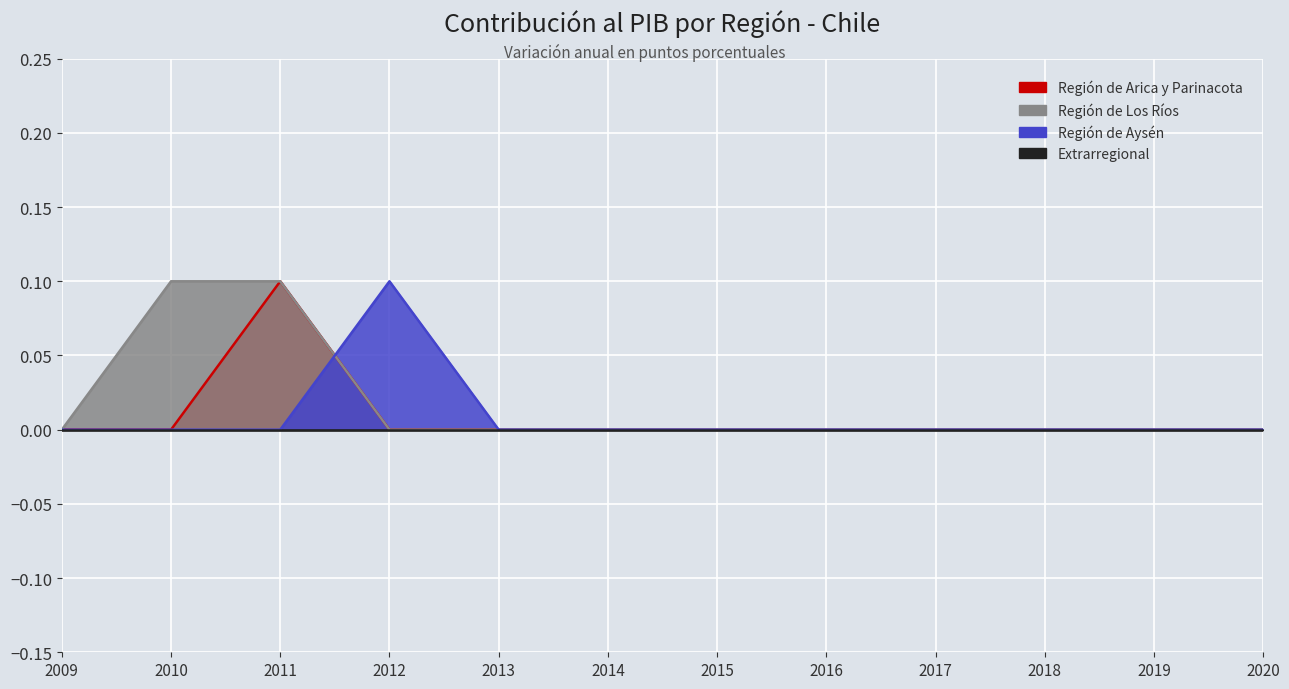

How many positive values does the Región de Aysén series have?

1